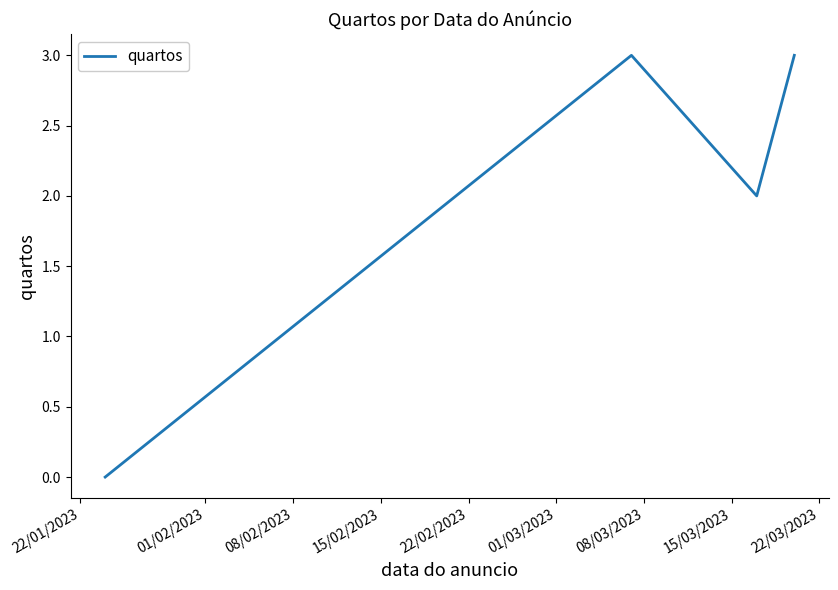

What is the sum of all values?

8